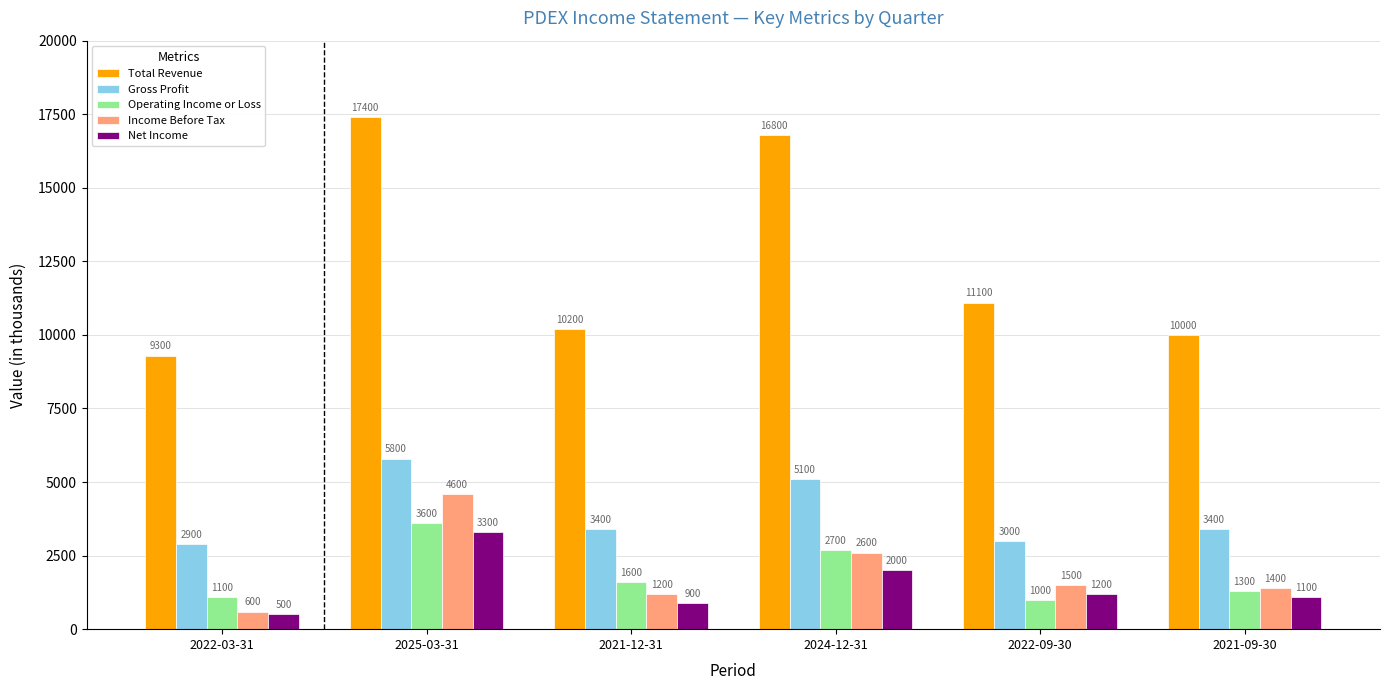

Are the bars horizontal?

No